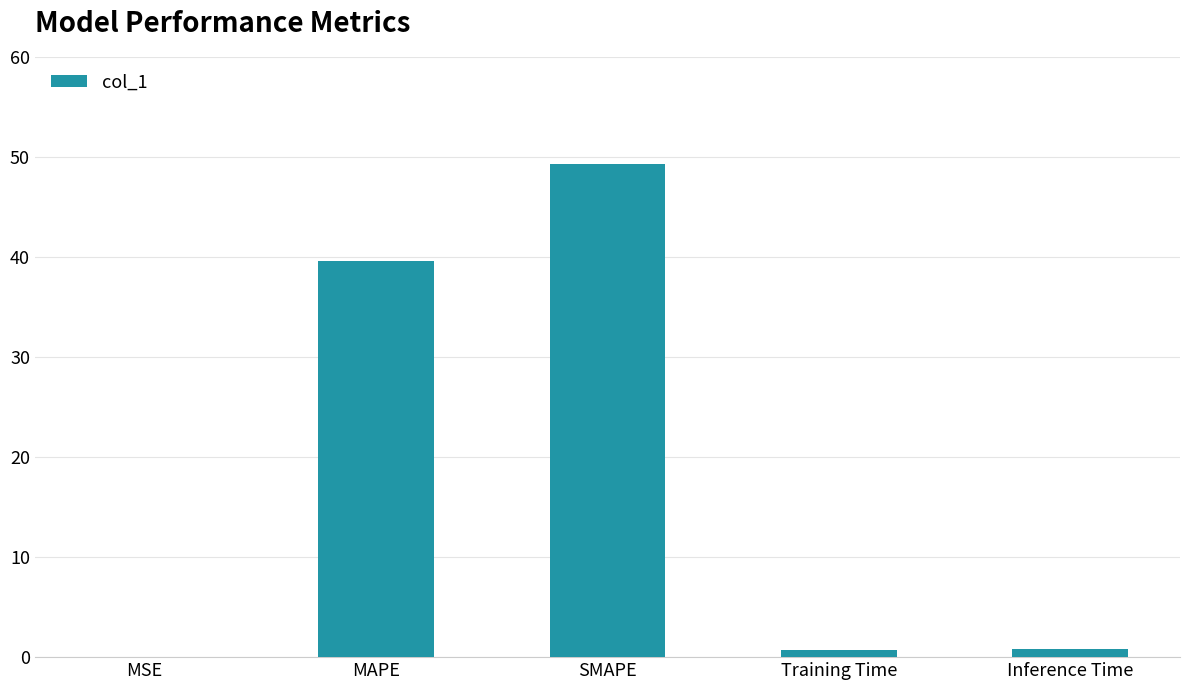

Between Inference Time and SMAPE, which is larger?

SMAPE